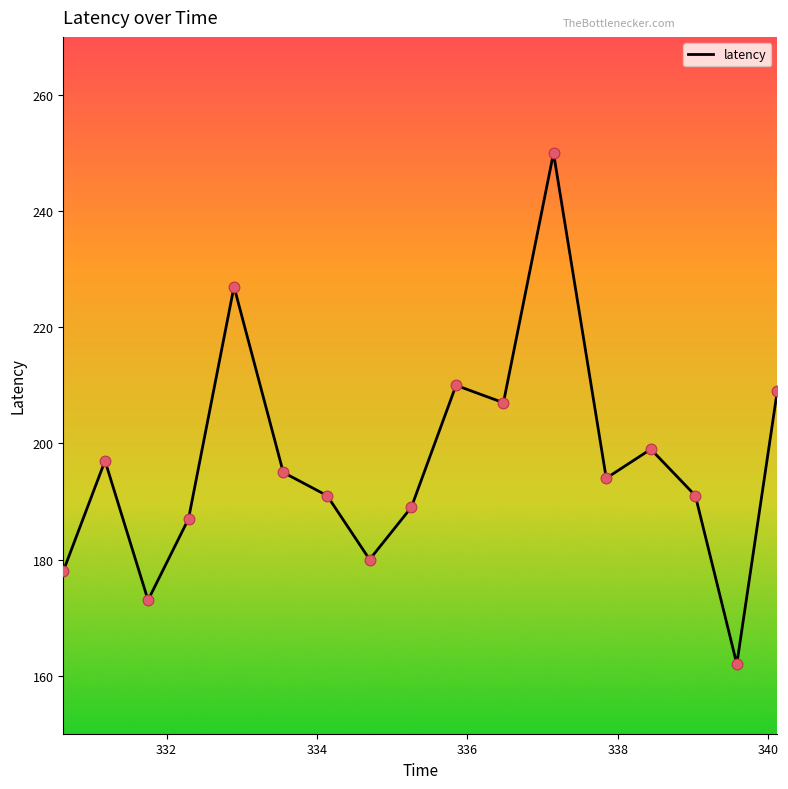

What is the maximum value shown in the chart?

250